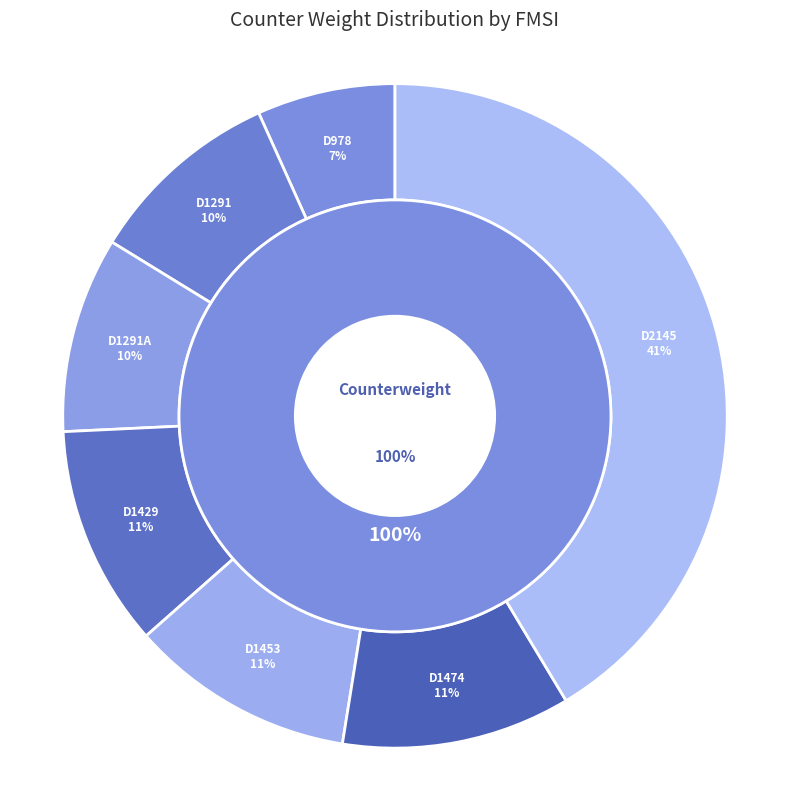

Count the number of slices in the pie.

8